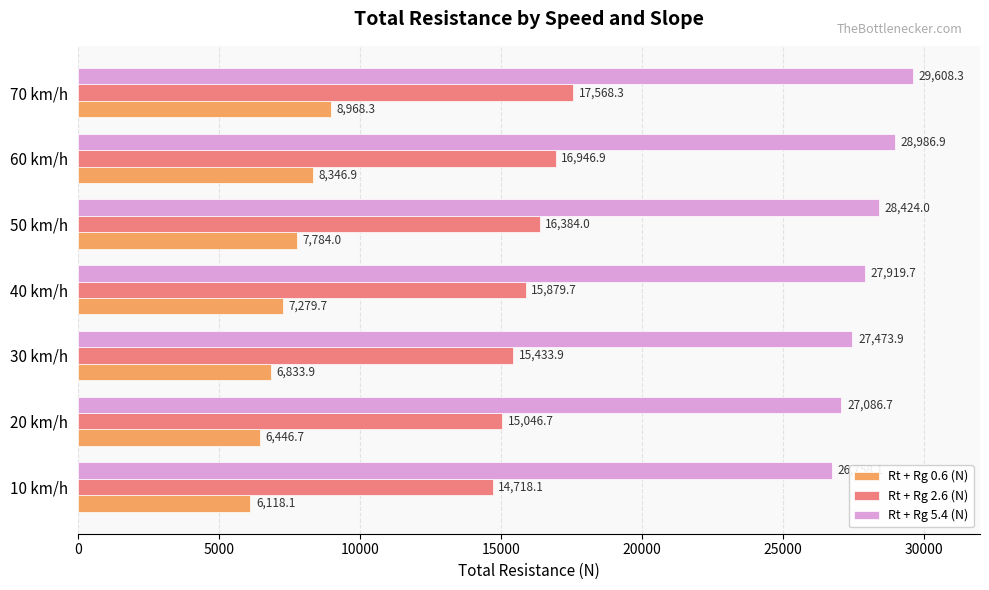

Is the value of Rt + Rg 5.4 (N) at 70 km/h greater than the value of Rt + Rg 2.6 (N) at 50 km/h?

Yes